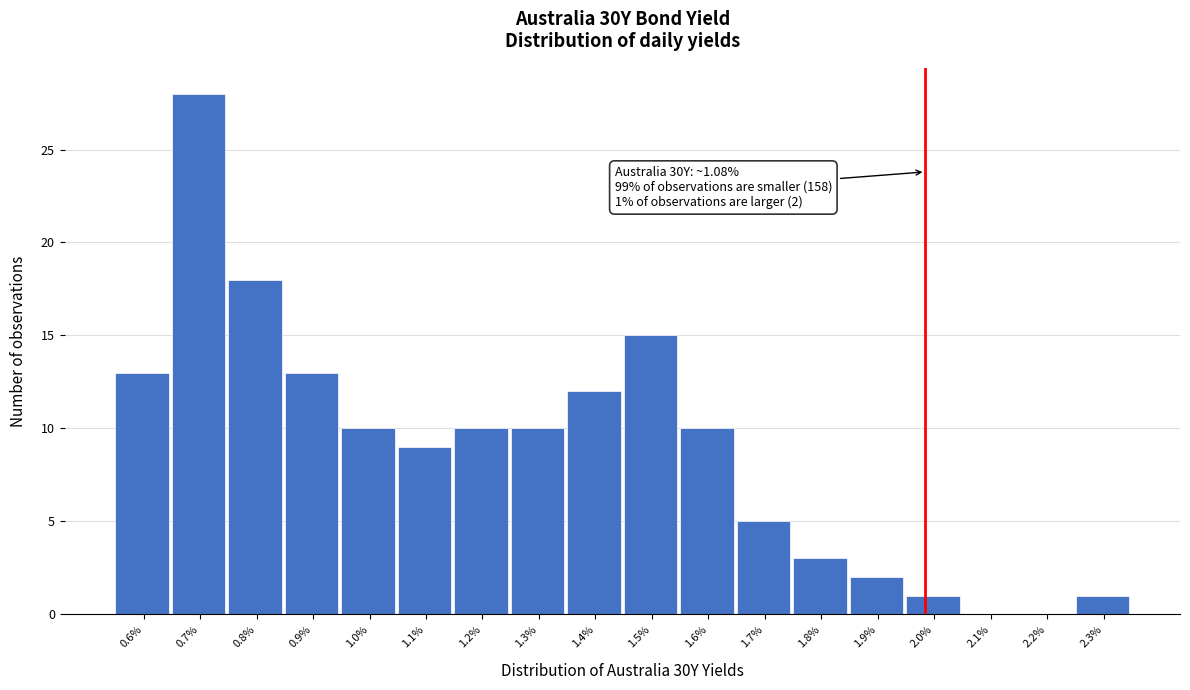

Reading left to right, extract all data points from this chart.

0.6%=13	0.7%=28	0.8%=18	0.9%=13	1.0%=10	1.1%=9	1.2%=10	1.3%=10	1.4%=12	1.5%=15	1.6%=10	1.7%=5	1.8%=3	1.9%=2	2.0%=1	2.1%=0	2.2%=0	2.3%=1